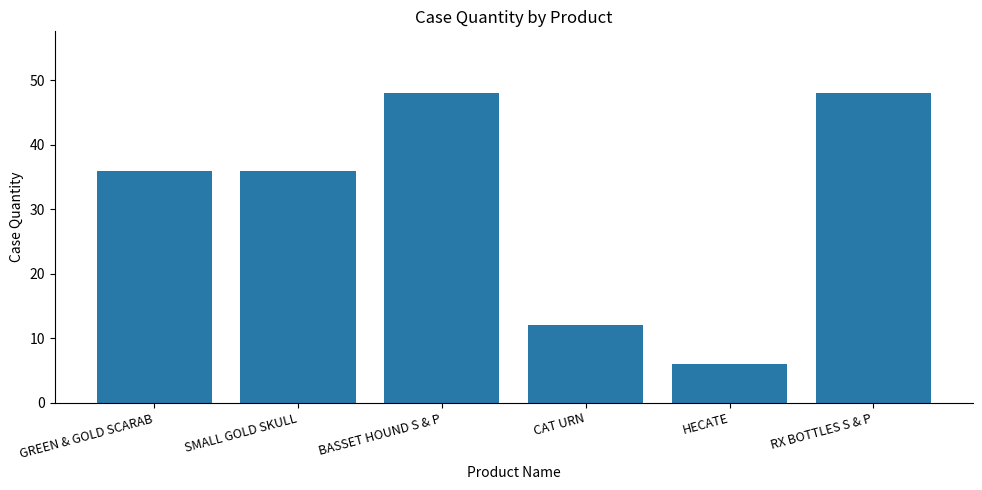

What is the label of the 2nd bar from the right?

HECATE